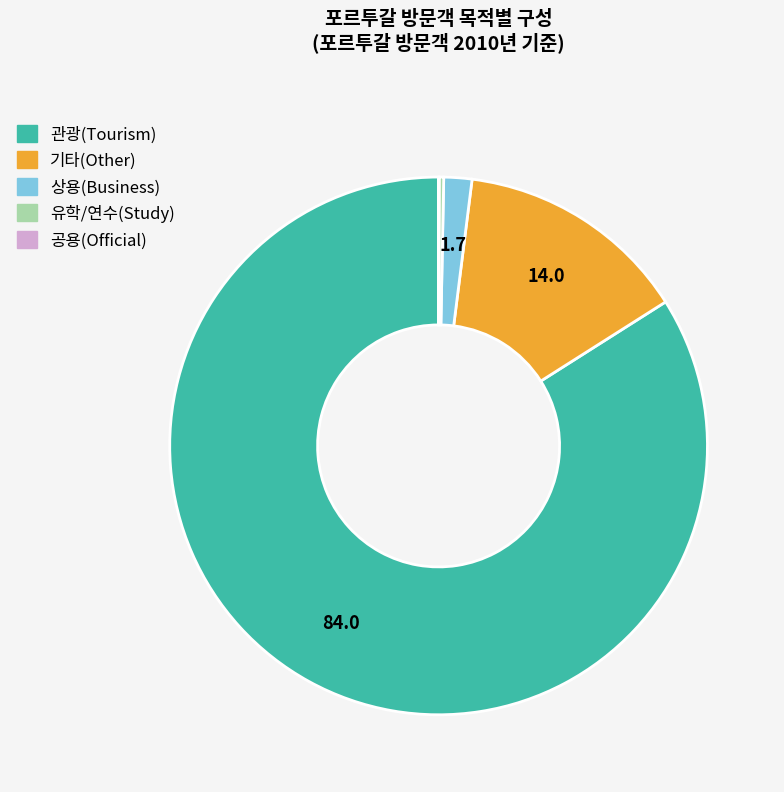

Is there a majority slice in this chart?

Yes